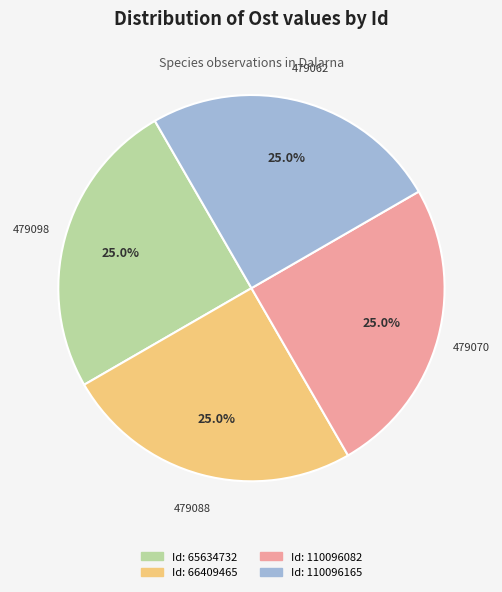

Is there a majority slice in this chart?

No